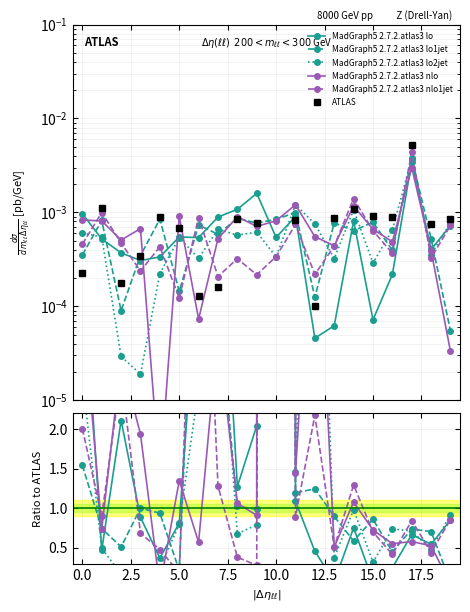

What are all the series names shown in the legend?

MadGraph5 2.7.2.atlas3 lo, MadGraph5 2.7.2.atlas3 lo1jet, MadGraph5 2.7.2.atlas3 lo2jet, MadGraph5 2.7.2.atlas3 nlo, MadGraph5 2.7.2.atlas3 nlo1jet, ATLAS